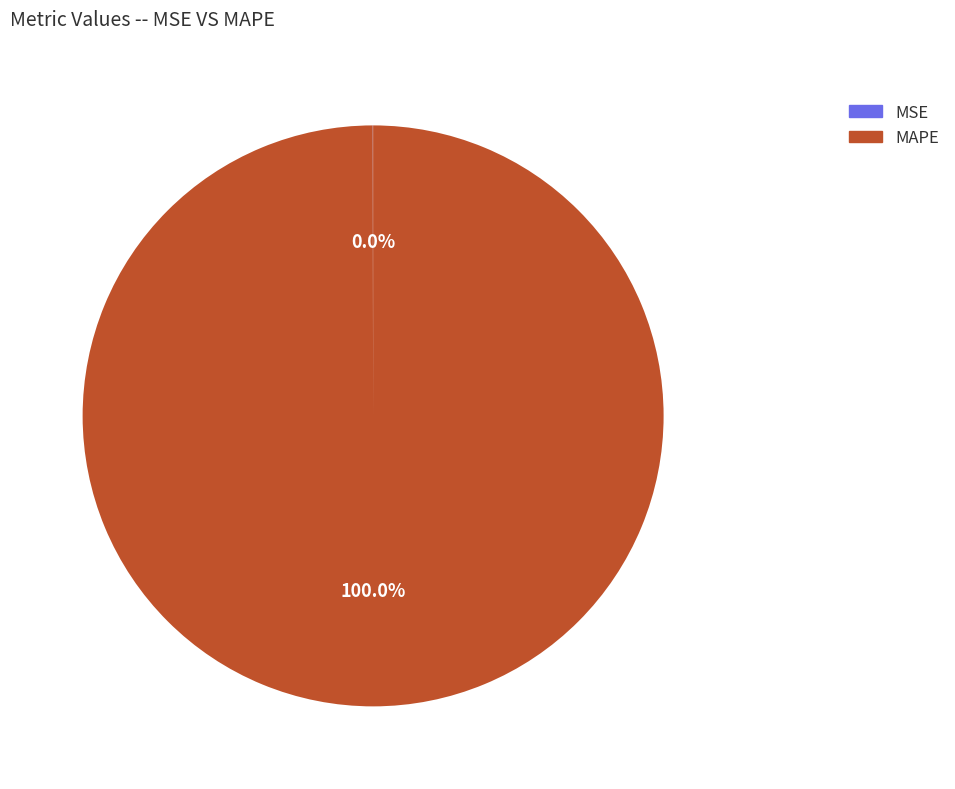

What is the largest slice in the pie chart?

MAPE